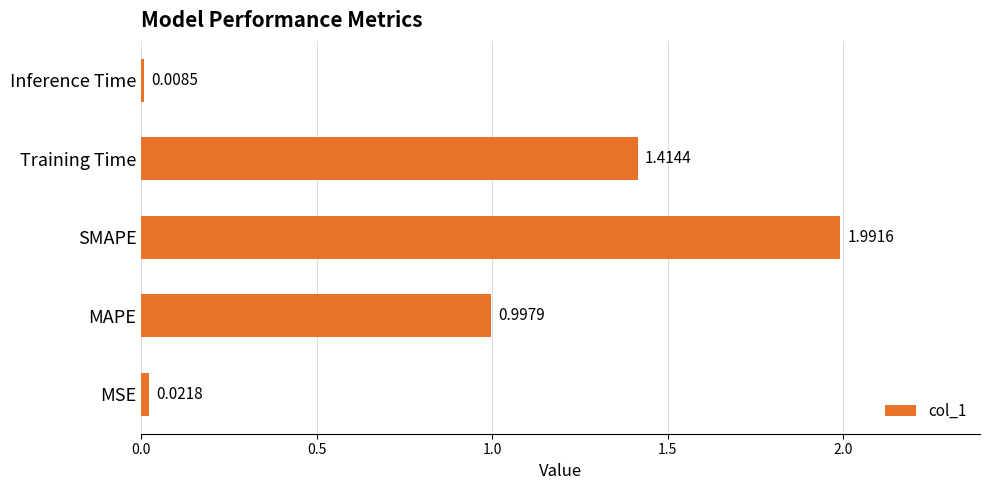

Rank the categories by value from highest to lowest.

SMAPE, Training Time, MAPE, MSE, Inference Time